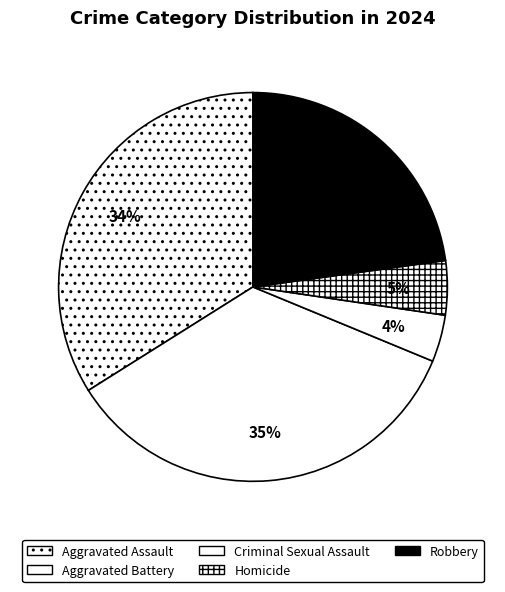

Between Aggravated Assault and Aggravated Battery, which is larger?

Aggravated Battery